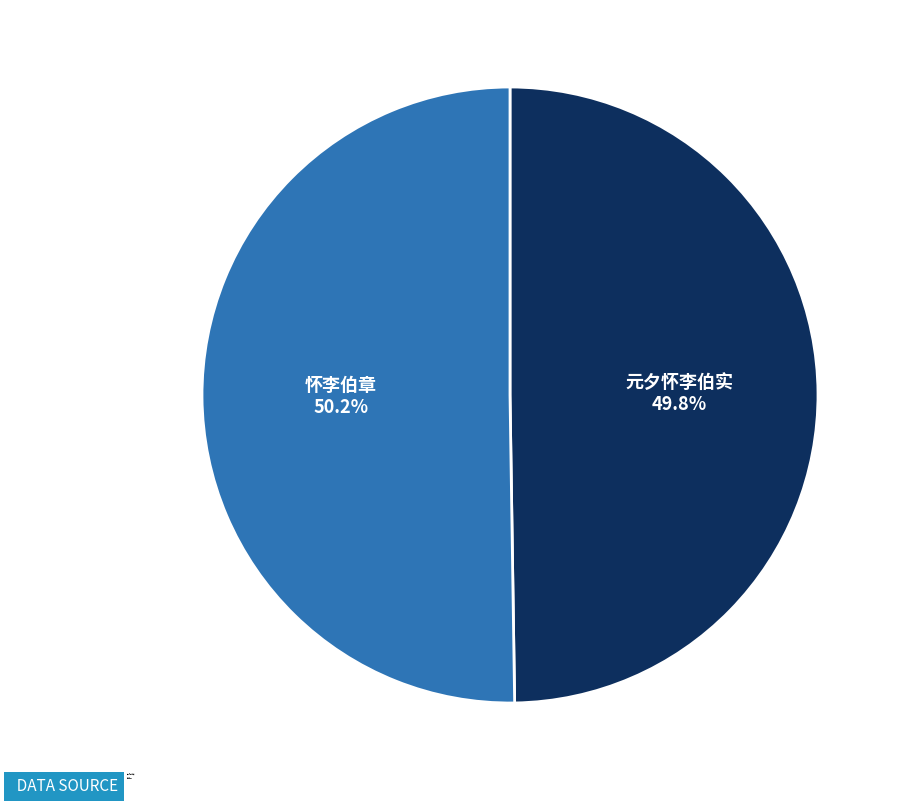

To the nearest percent, what is the average slice percentage?

50%